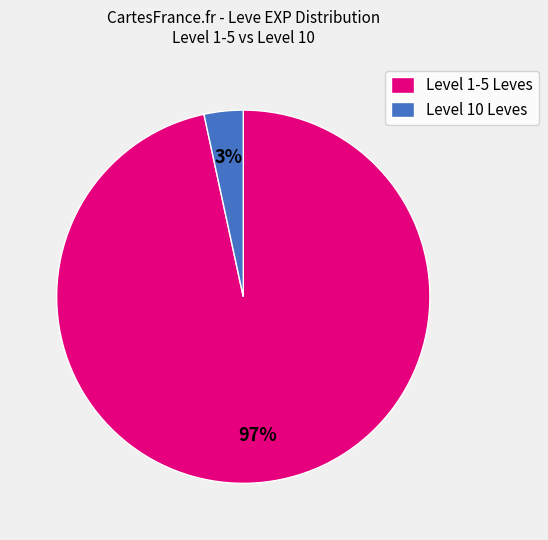

The Level 1-5 Leves slice represents 97% of the pie. True or false?

True